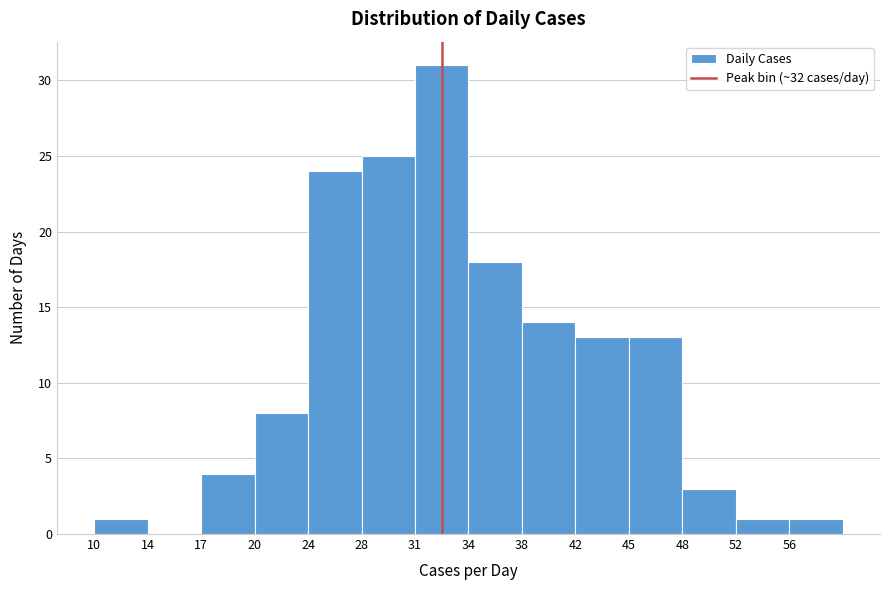

Which range on the x-axis has the tallest bar?

31.0 to 34.5